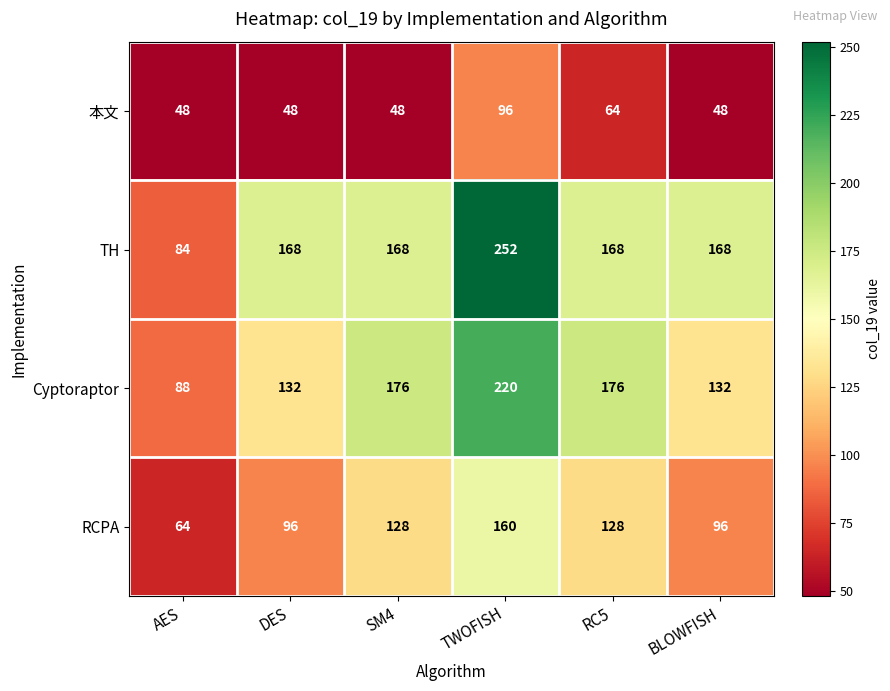

The value of TH at SM4 is 168. True or false?

True